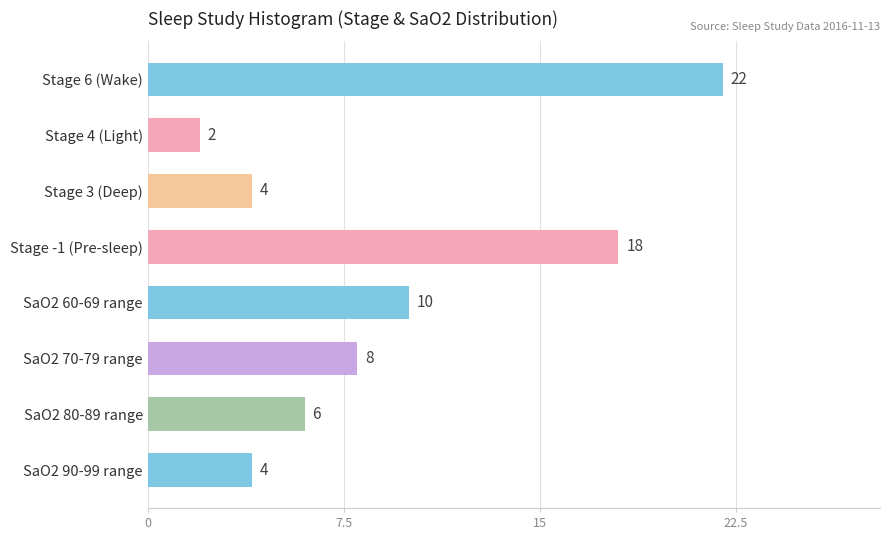

What is the value of the 2nd bar from the top?

2